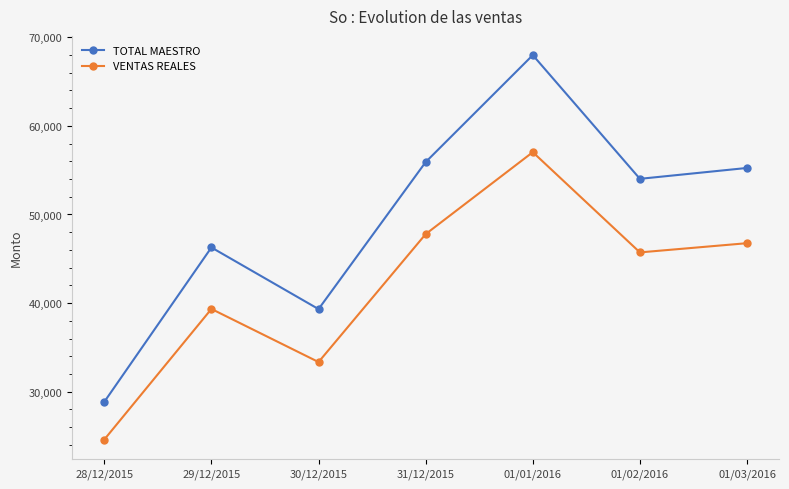

How many interior local peaks does the TOTAL MAESTRO series have?

2